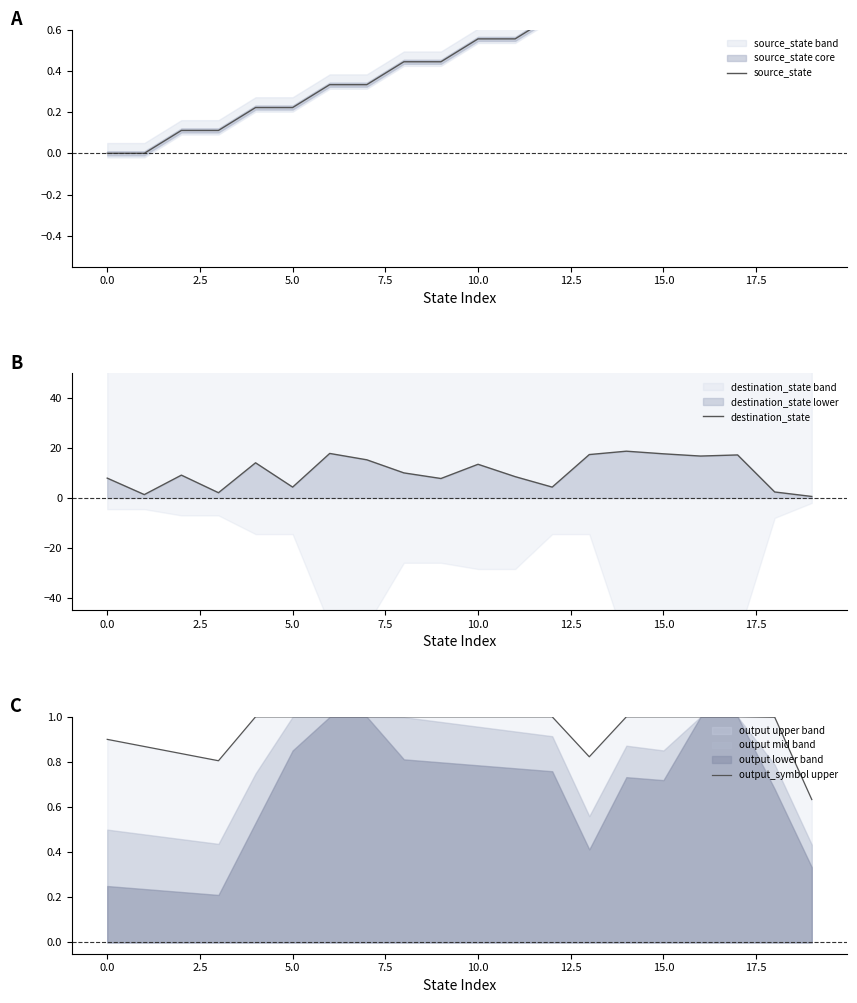

The destination_state series shows 17.7 at 15.0. True or false?

True